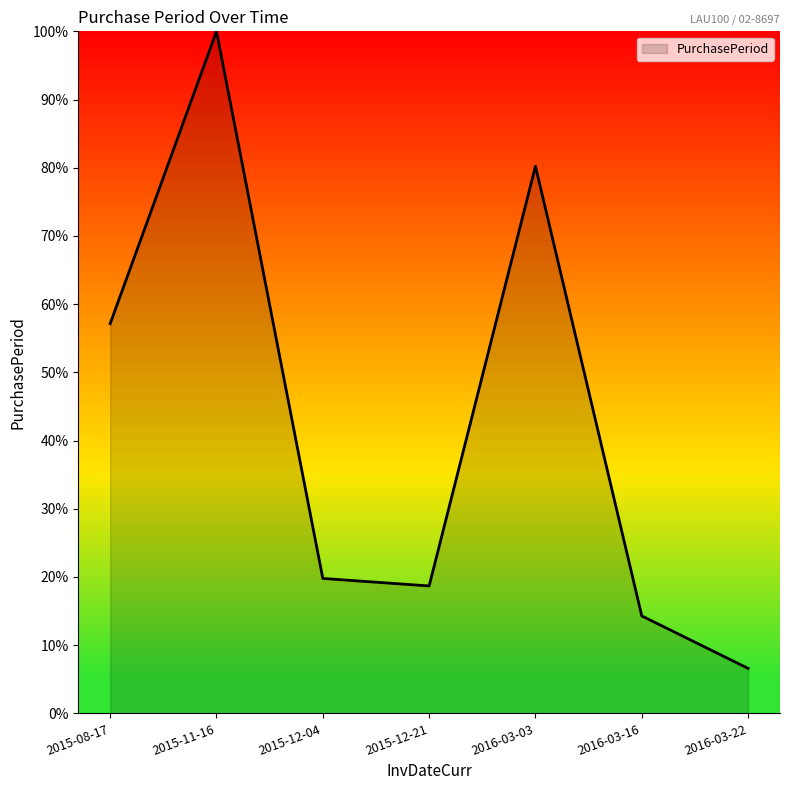

What is the difference between the maximum and second lowest values?

85.7